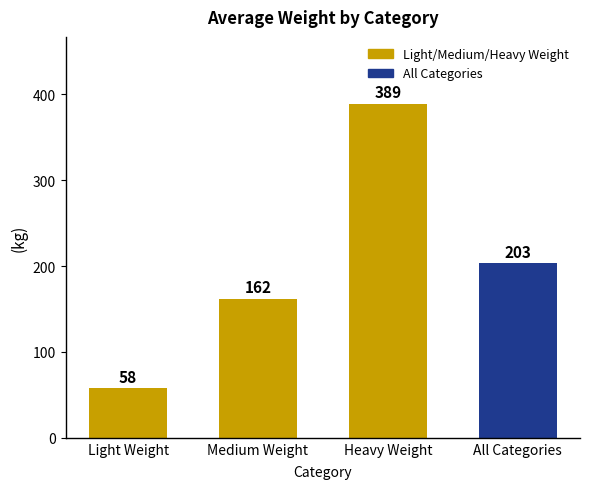

Are the bars grouped side by side (vs. stacked)?

No